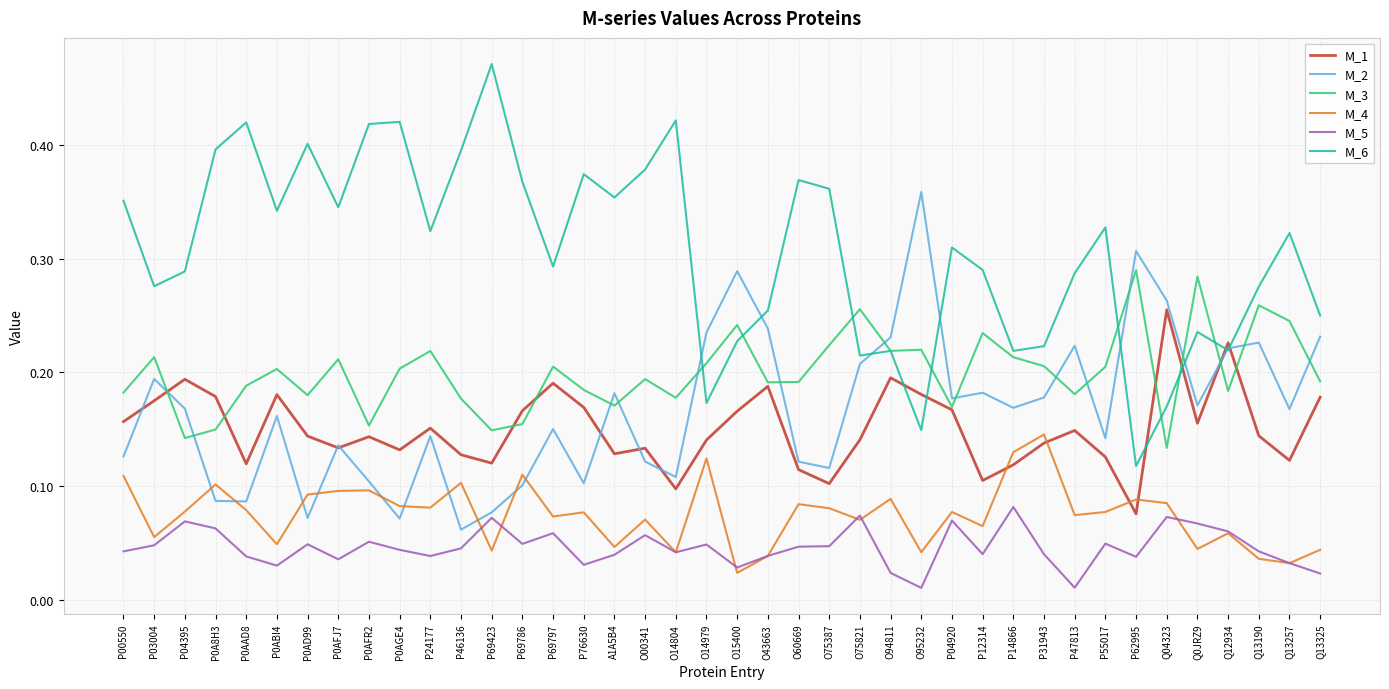

Which series ends up on top after the final intersection of M_4 and M_2?

M_2